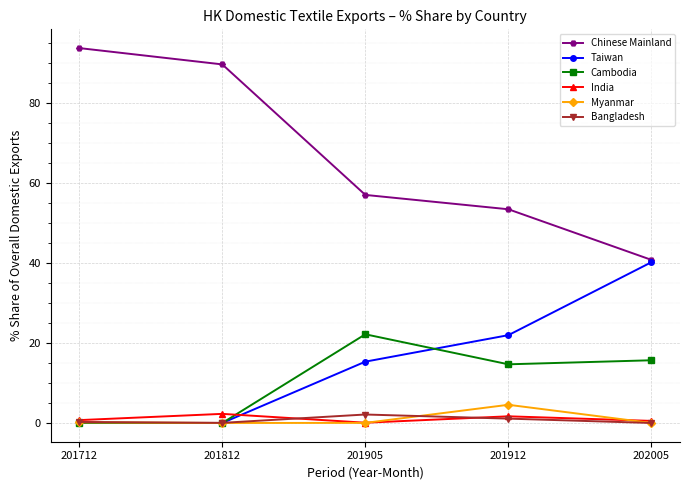

Which series has the largest total across all categories?

Chinese Mainland